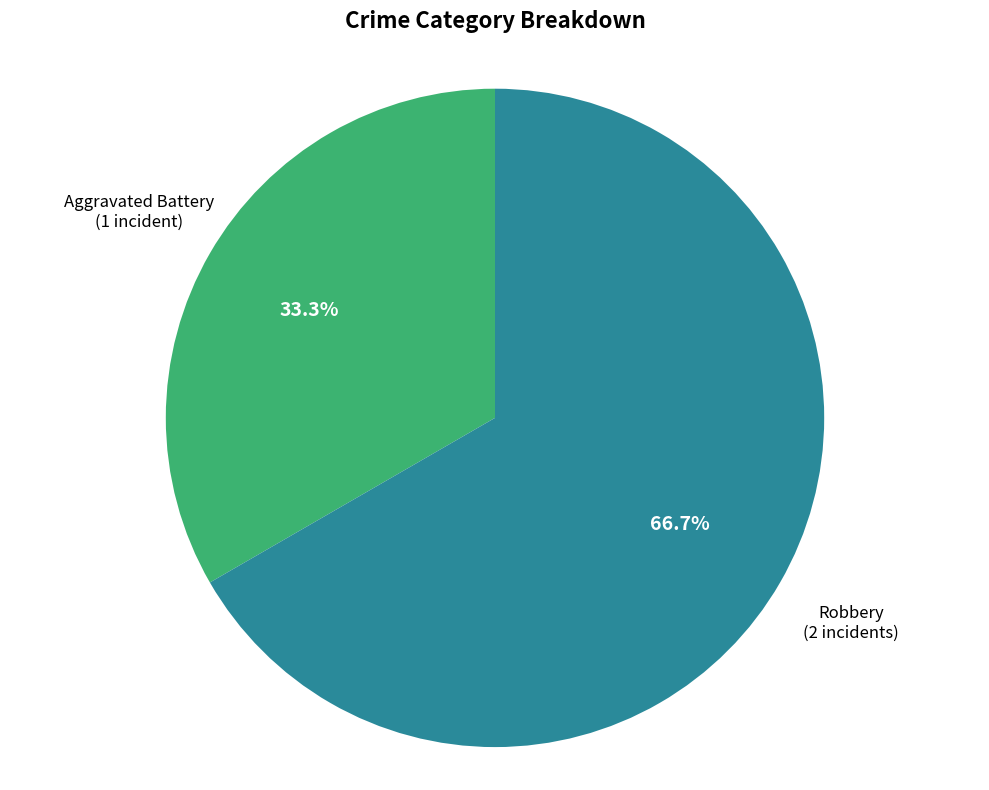

Is there any slice that represents more than half of the pie?

Yes